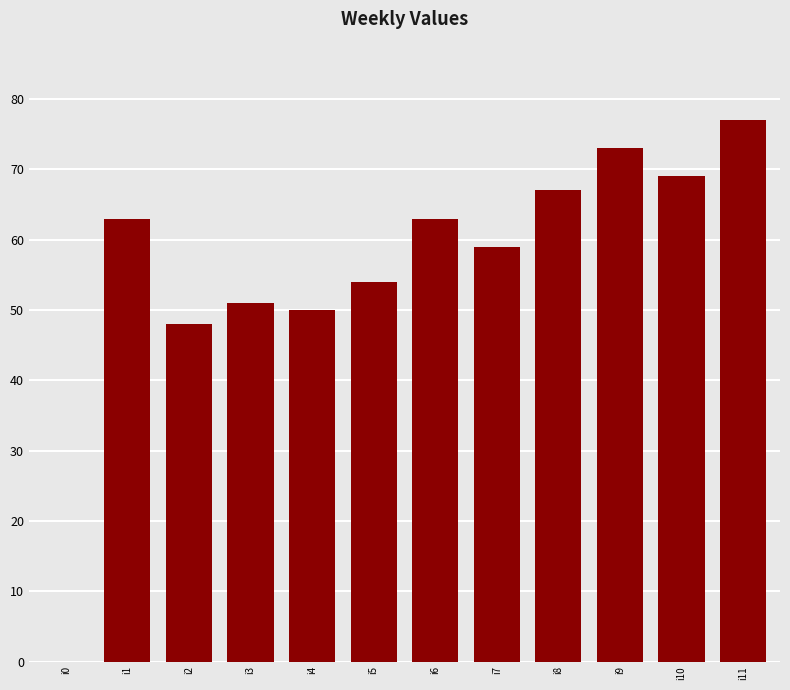

The chart shows a value of 0 at i0. True or false?

True